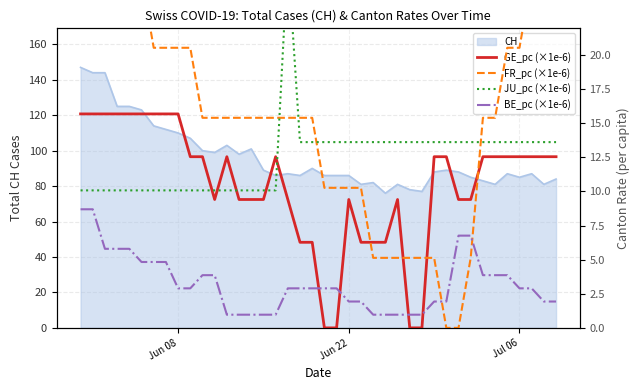

At which label does FR_pc (×1e-6) reach its peak?

Jul 06